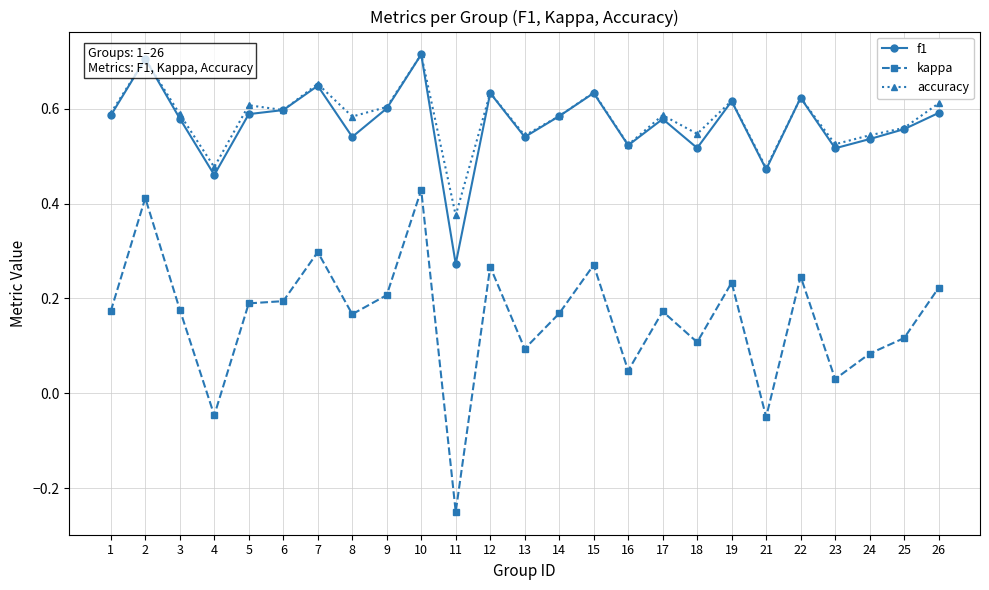

Which series has the widest spread of values?

kappa